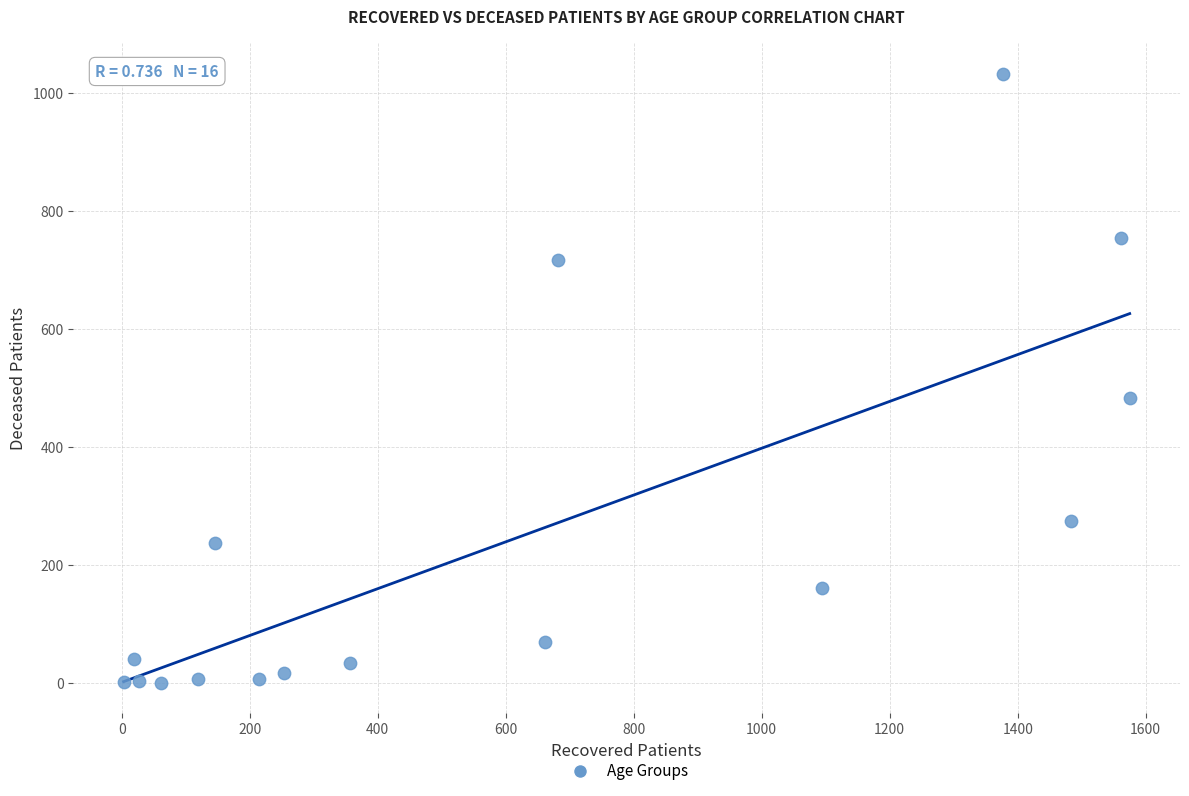

What is the range of Y values (max minus min)?

1033